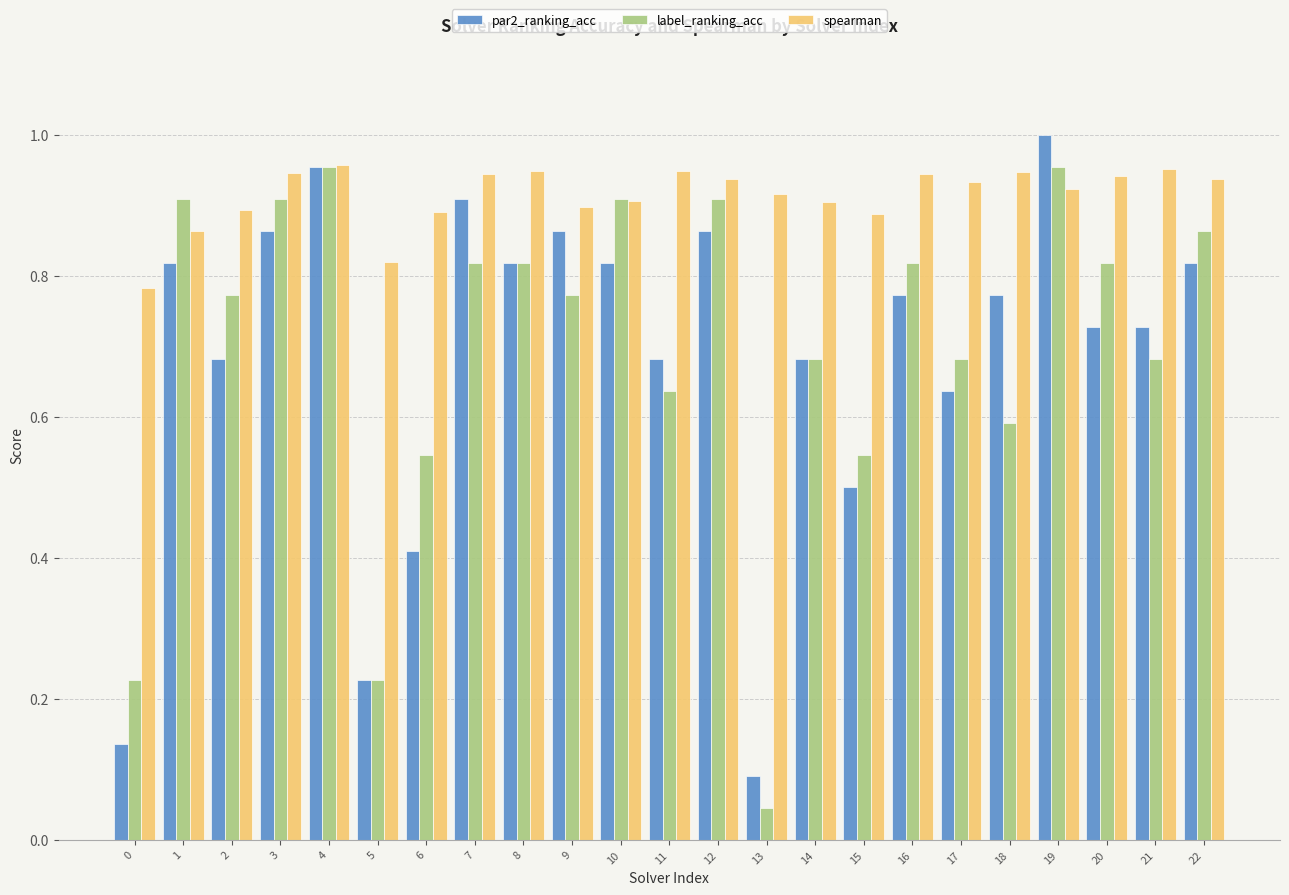

Rank the series at 13 from highest to lowest value.

spearman, par2_ranking_acc, label_ranking_acc